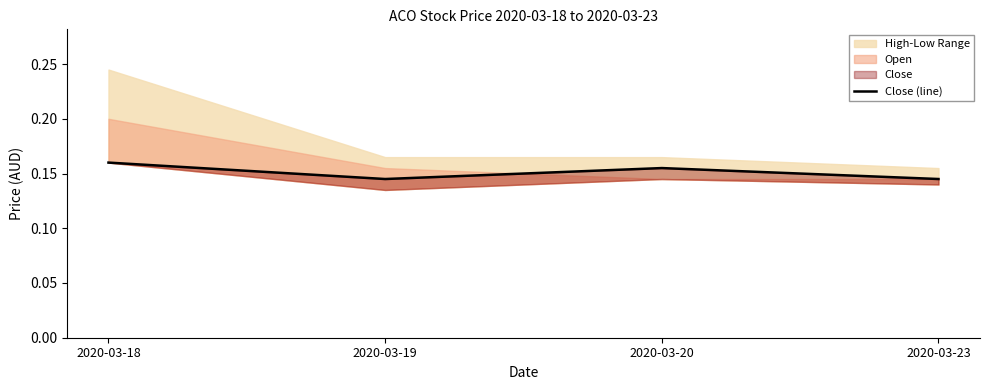

What is the greatest value displayed?

0.2